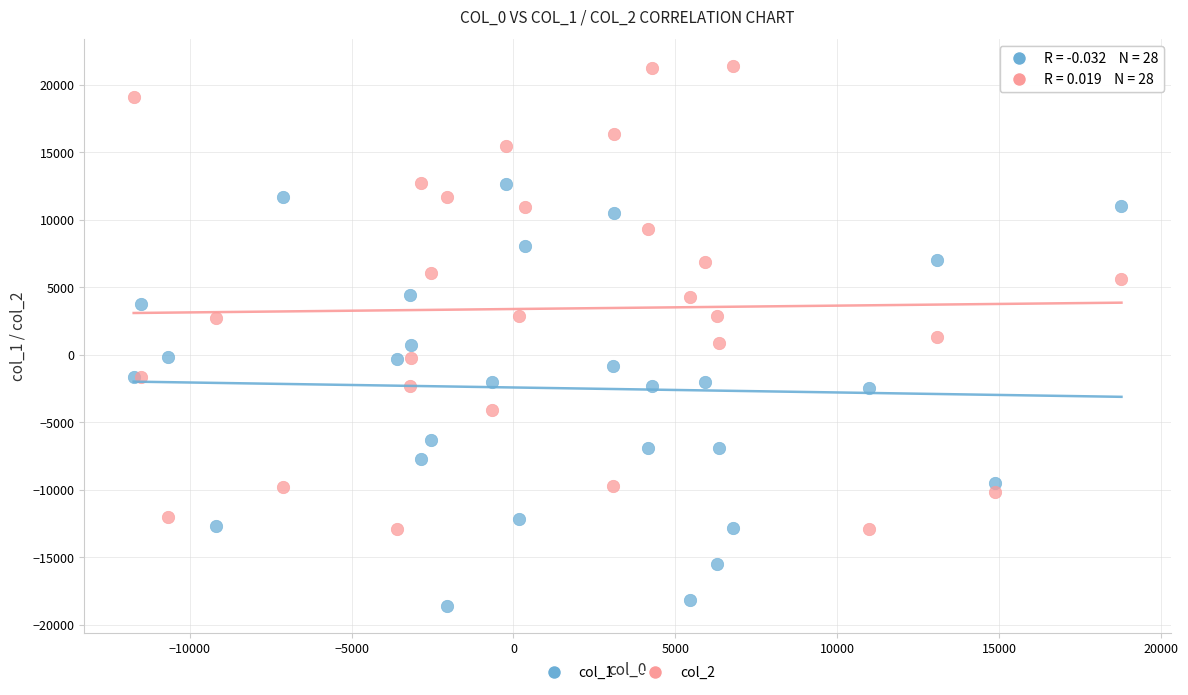

Which series has the largest Y range (max minus min)?

col_2